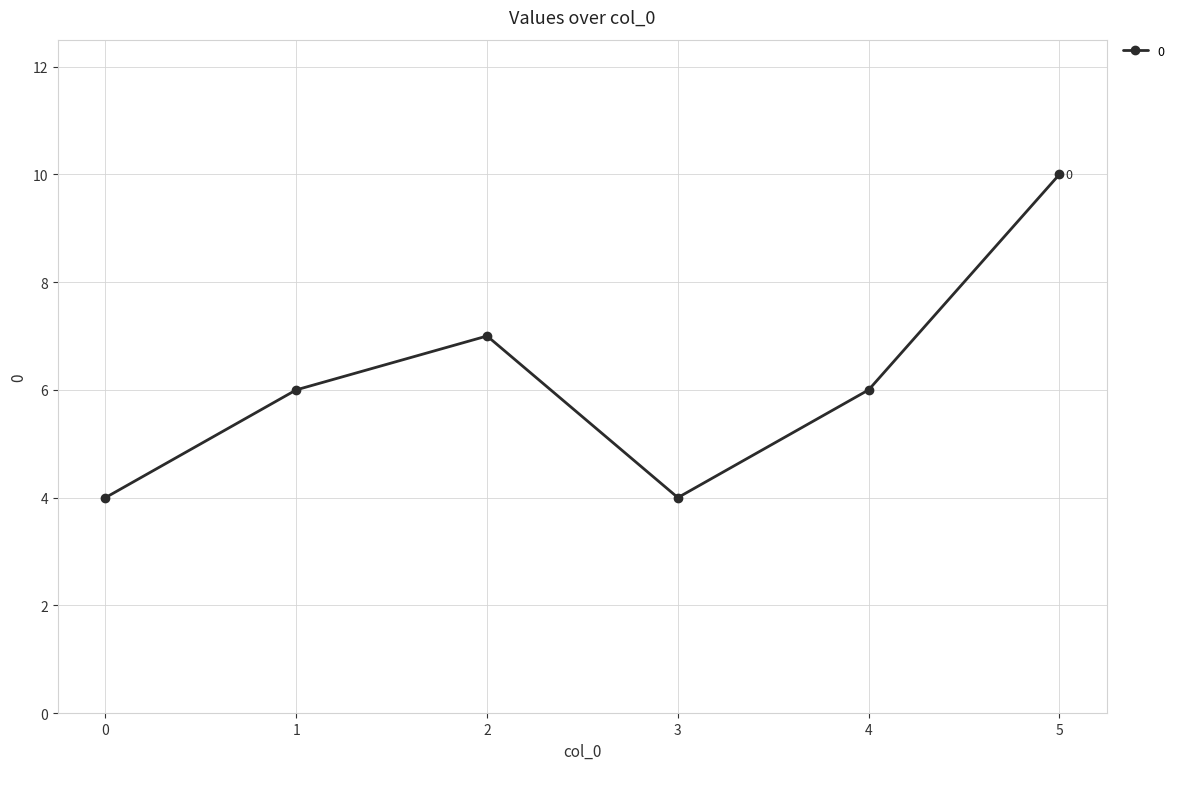

What is the value of the 3rd point from the left?

7